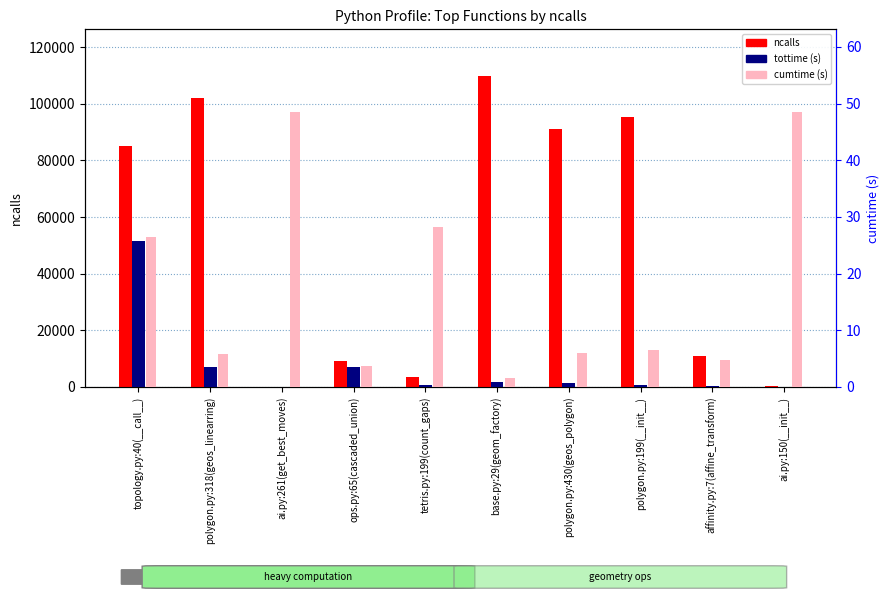

What is the label of the 8th bar from the left?

polygon.py:199(__init__)